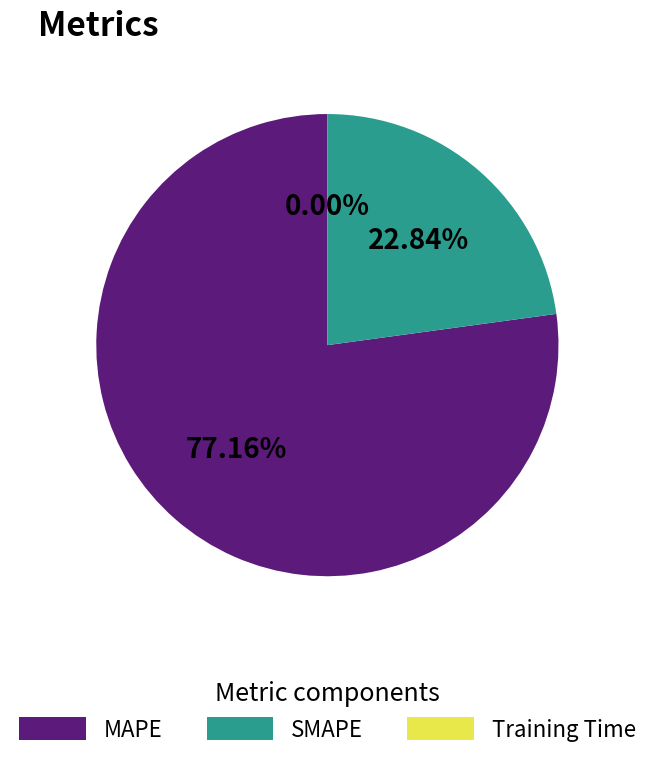

Between MAPE and SMAPE, which is larger?

MAPE